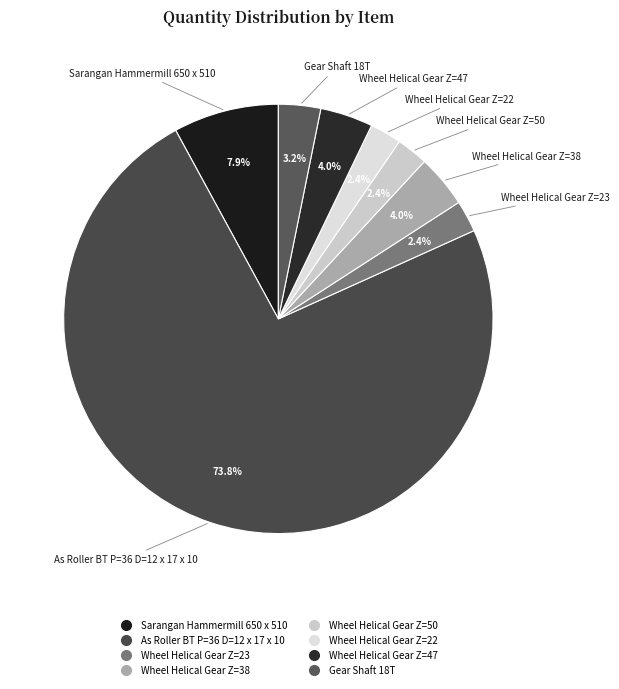

Does Wheel Helical Gear Z=38 represent more than half of the total?

No